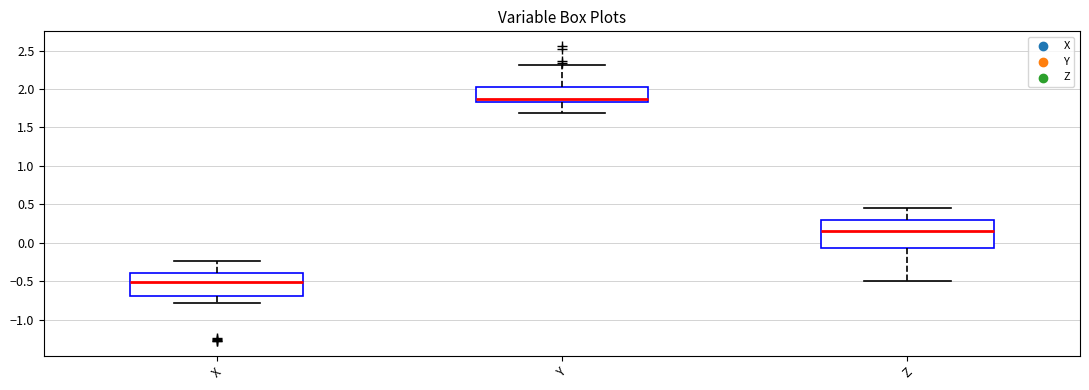

Which box is the tallest, from its lower edge to its upper edge?

Z